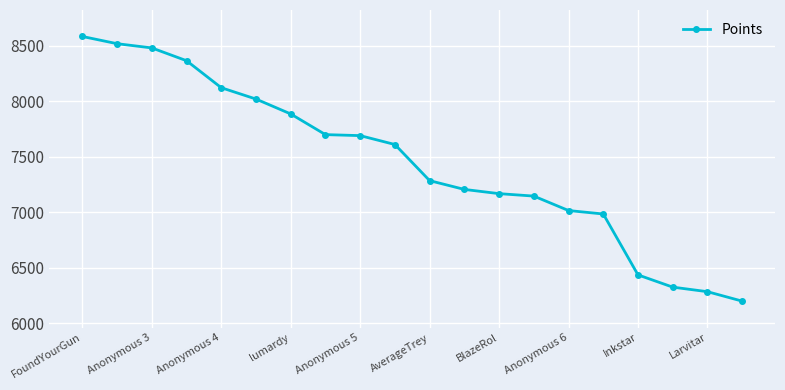

What is the value of the 12th point from the left?

7206